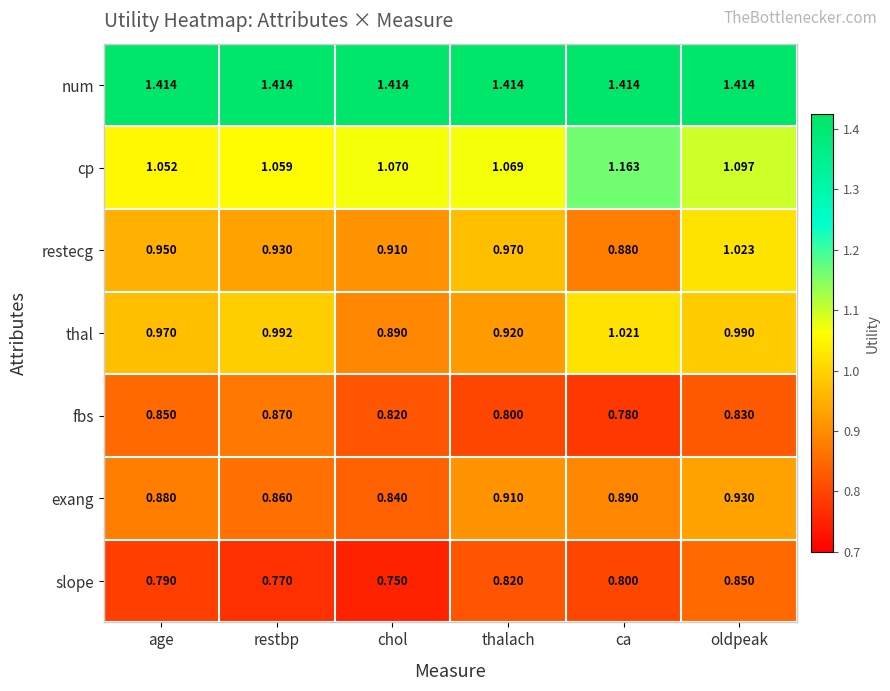

Between restbp and chol, which series saw the biggest shift?

thal